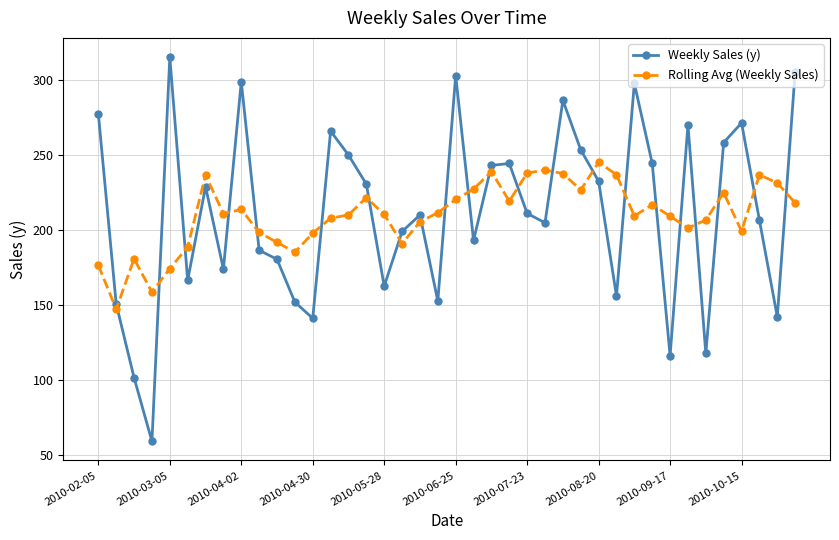

At how many categories does at least one series exceed 96?

40